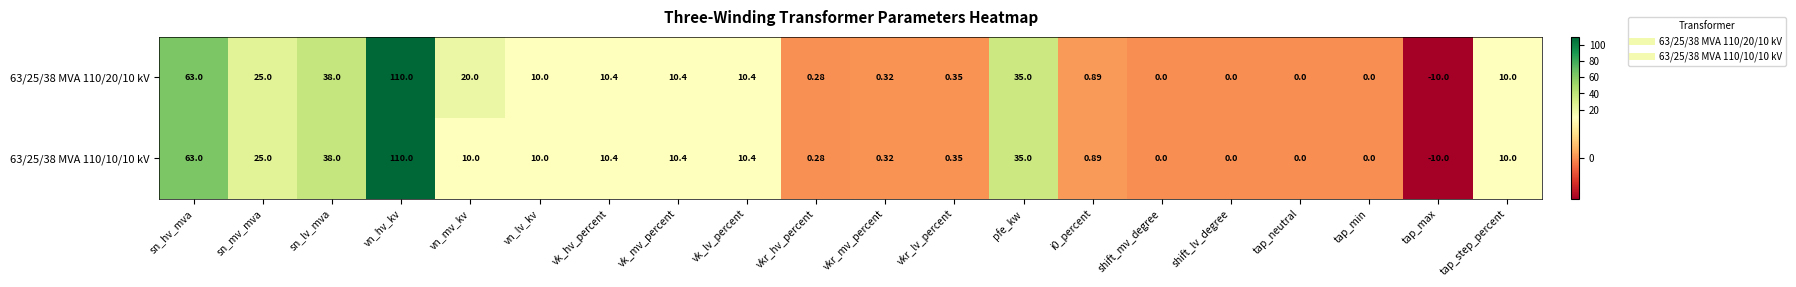

Which category has the lowest value across all series?

tap_max